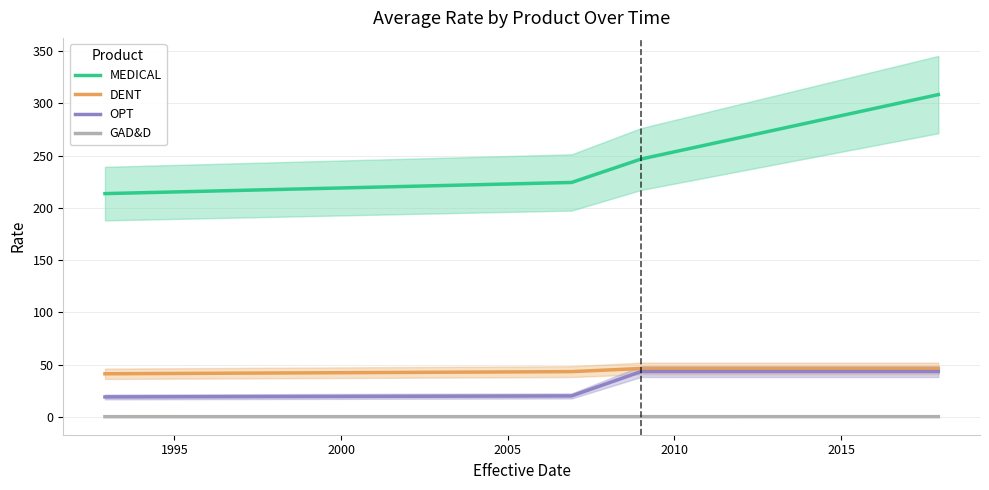

Reading right to left, list all the values displayed in this chart.

MEDICAL: 308.4	246.7	224.3	213.6
DENT: 46.2	46.2	43.2	41.1
OPT: 43.3	43.3	19.9	19.0
GAD&D: 0.1	0.1	0.1	0.1